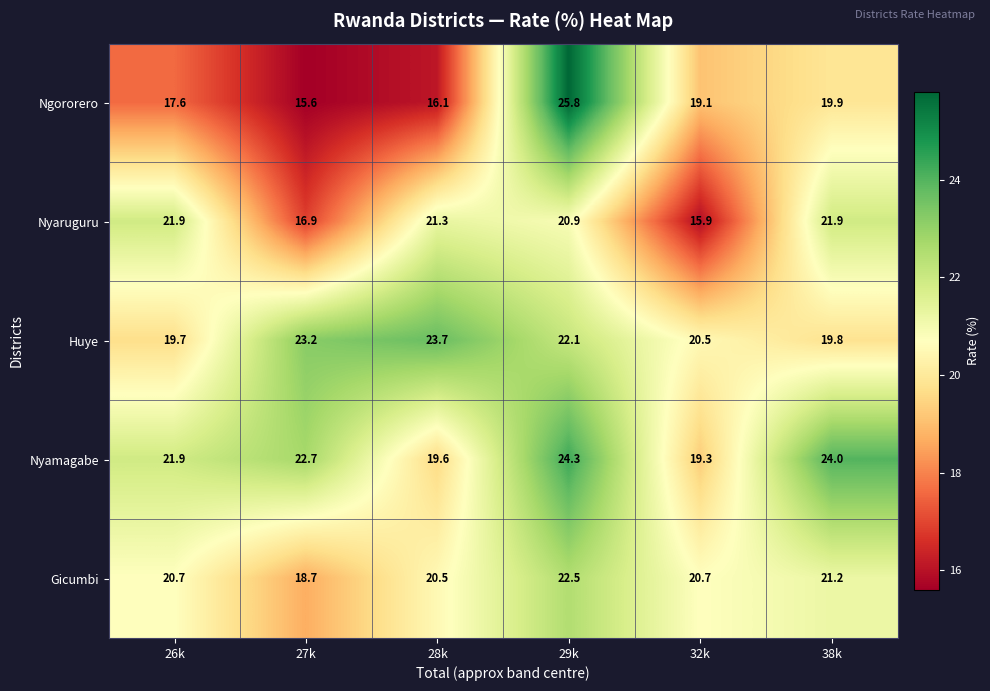

Count the number of data series in this chart.

5